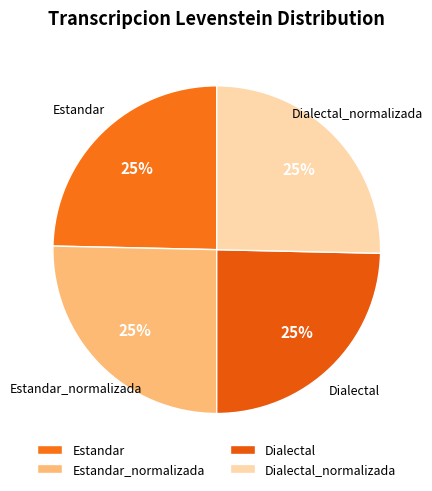

Approximately how many times larger is the value at Dialectal compared to Dialectal_normalizada?

1.0